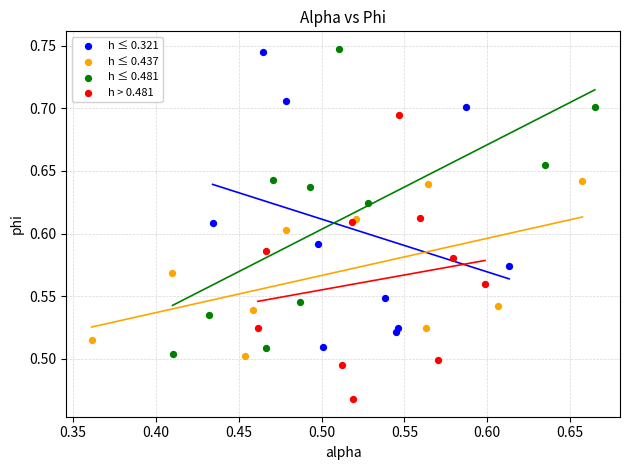

What are all the series names shown in the legend?

h ≤ 0.321, h ≤ 0.437, h ≤ 0.481, h > 0.481